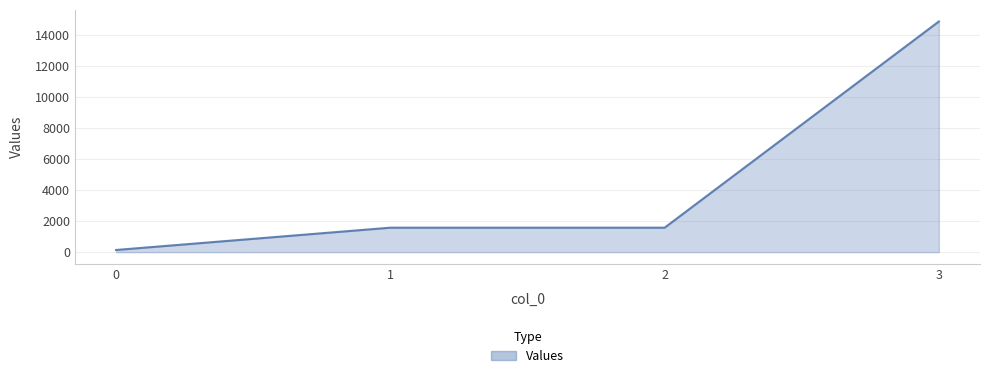

Between 2 and 0, which is larger?

2